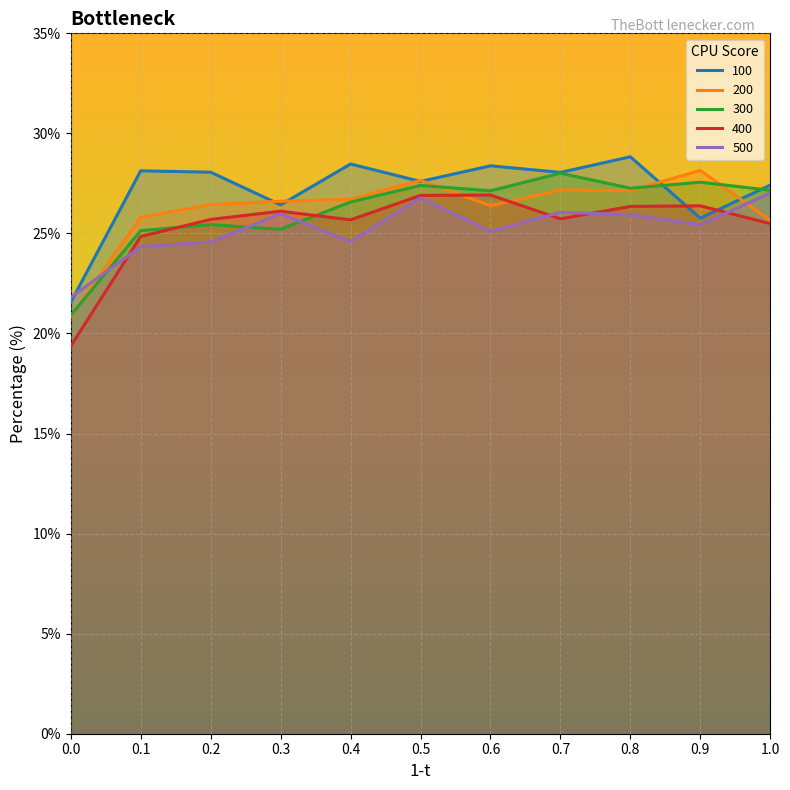

What value does the 100 series have at 0.1?

28.1